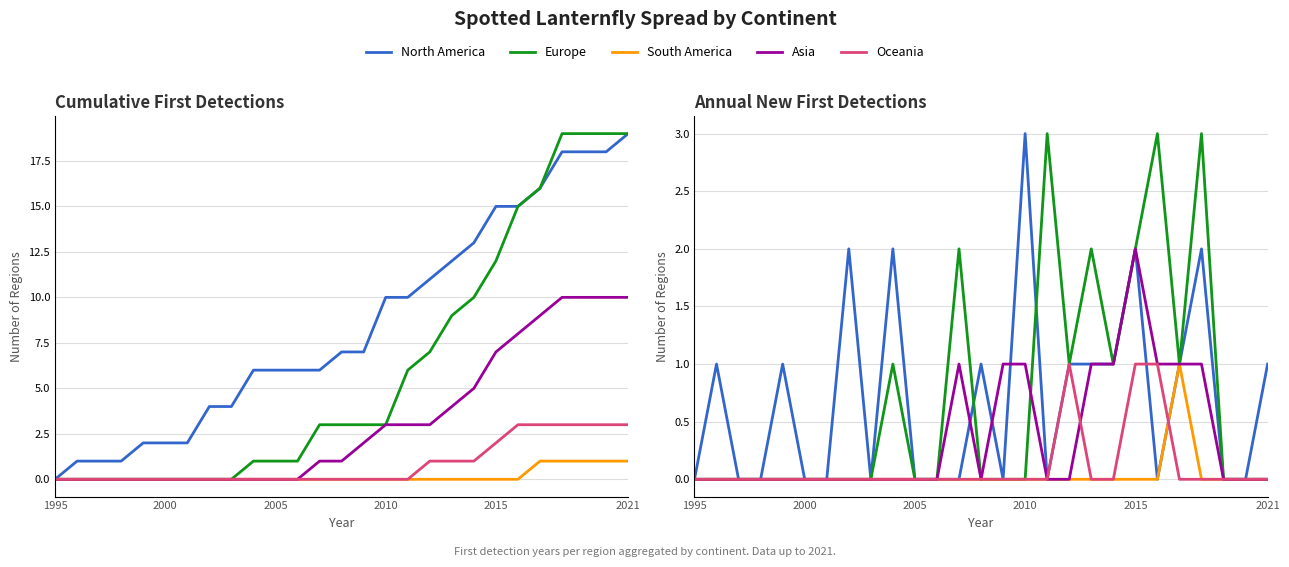

Reading left to right, transcribe all the data shown in this chart.

North America: 0	1	0	0	1	0	0	2	0	2	0	0	0	1	0	3	0	1	1	1	2	0	1	2	0	0	1
Europe: 0	0	0	0	0	0	0	0	0	1	0	0	2	0	0	0	3	1	2	1	2	3	1	3	0	0	0
South America: 0	0	0	0	0	0	0	0	0	0	0	0	0	0	0	0	0	0	0	0	0	0	1	0	0	0	0
Asia: 0	0	0	0	0	0	0	0	0	0	0	0	1	0	1	1	0	0	1	1	2	1	1	1	0	0	0
Oceania: 0	0	0	0	0	0	0	0	0	0	0	0	0	0	0	0	0	1	0	0	1	1	0	0	0	0	0